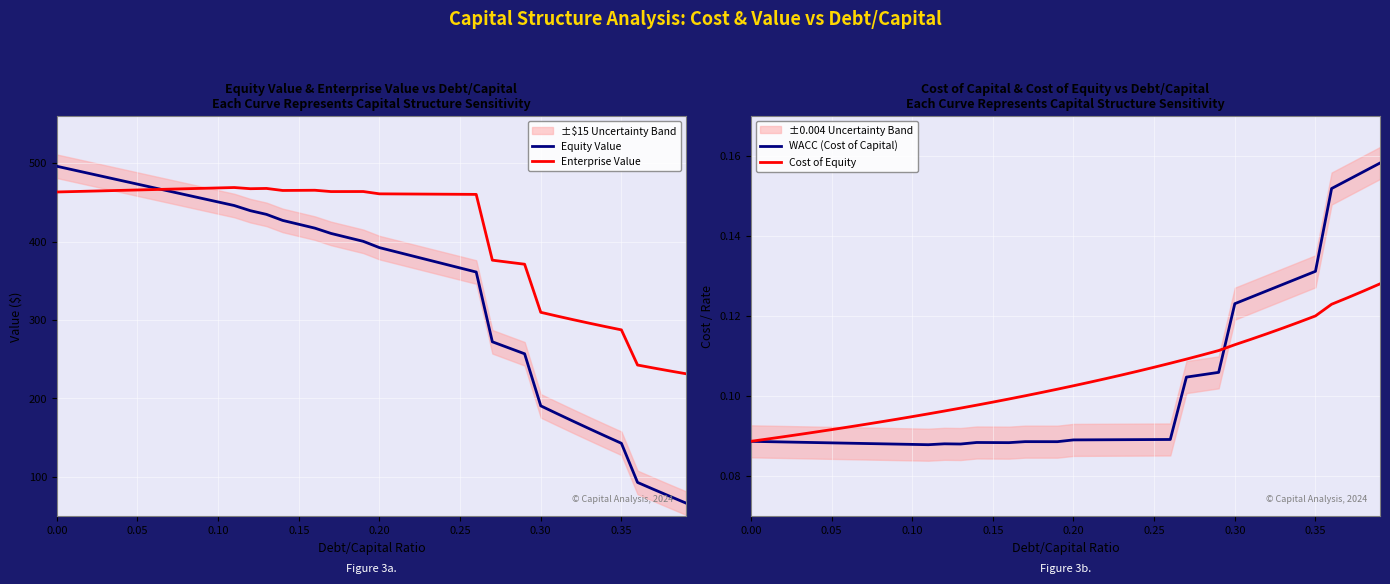

Is it true that Cost of Equity equals 0.0 at 16?

False